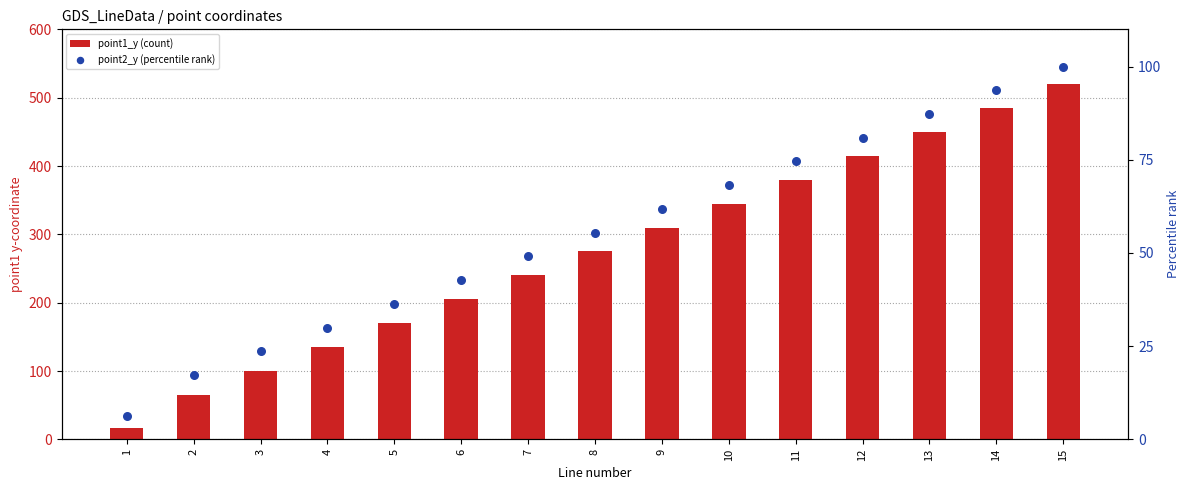

What is the total value across all series at 6?

247.7